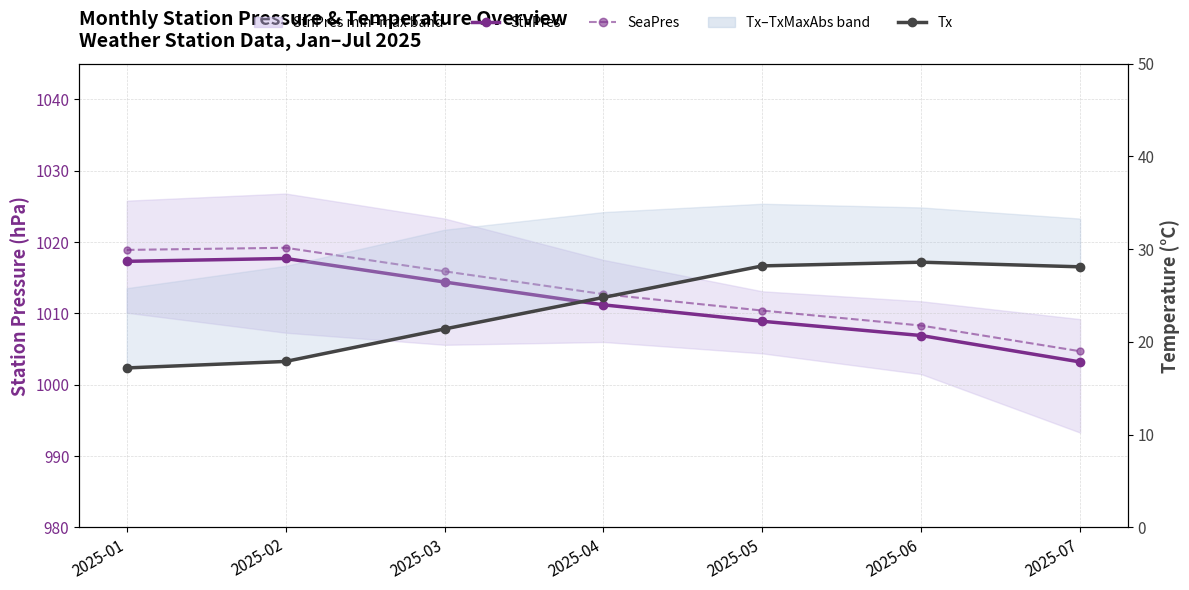

True or false: SeaPres and Tx (with TxMaxAbs band) intersect in this chart.

False